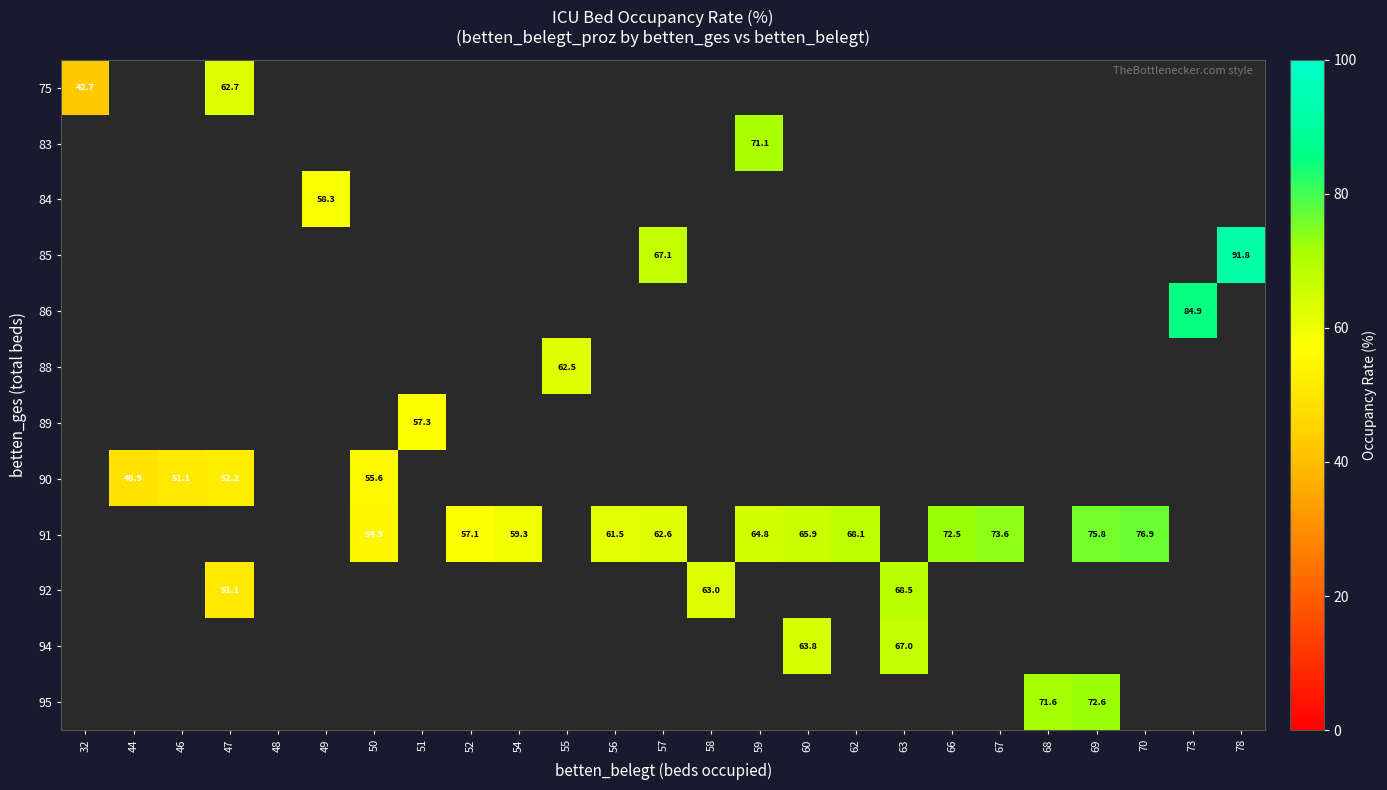

The 91 series shows 76.9 at 70. True or false?

True